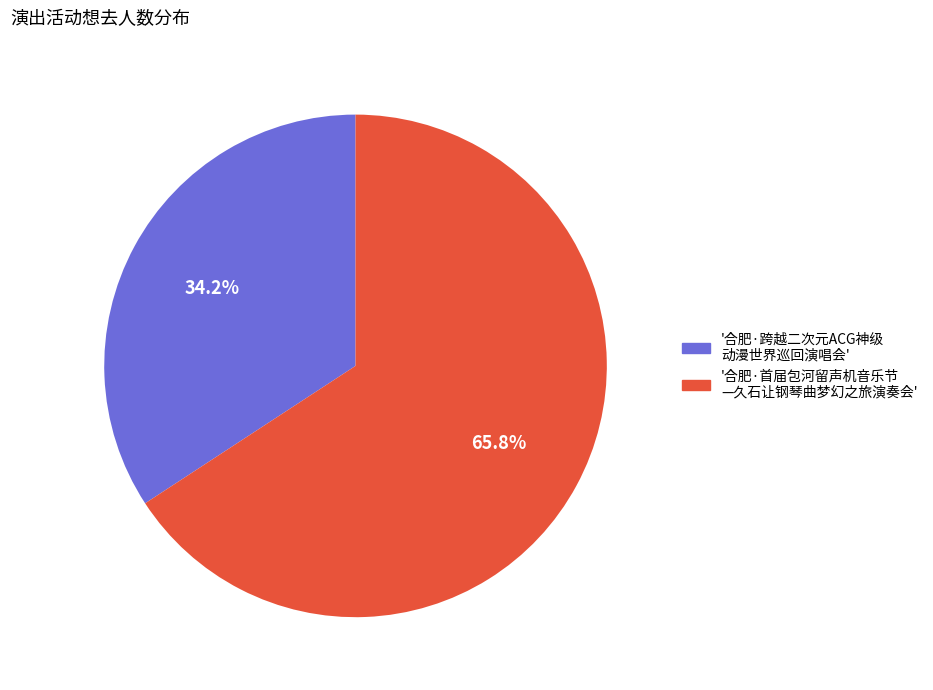

Is there any slice that represents more than half of the pie?

Yes